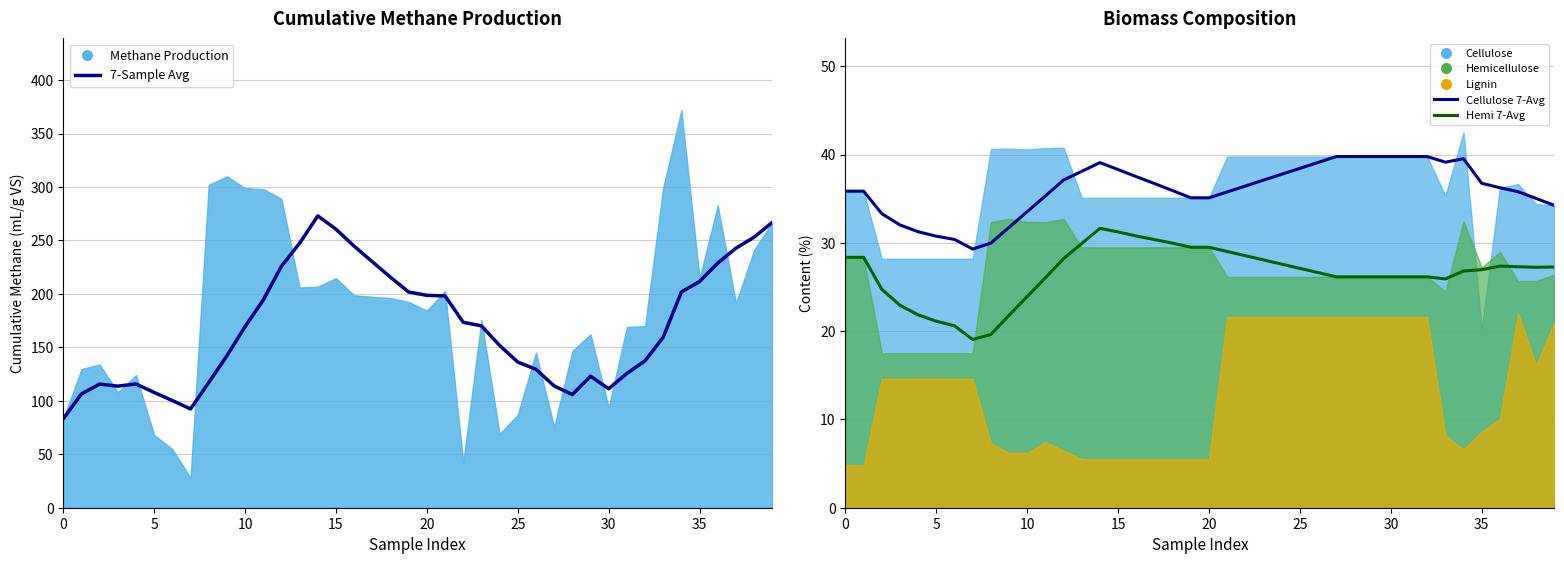

Does the chart display data point markers on the line(s)?

No